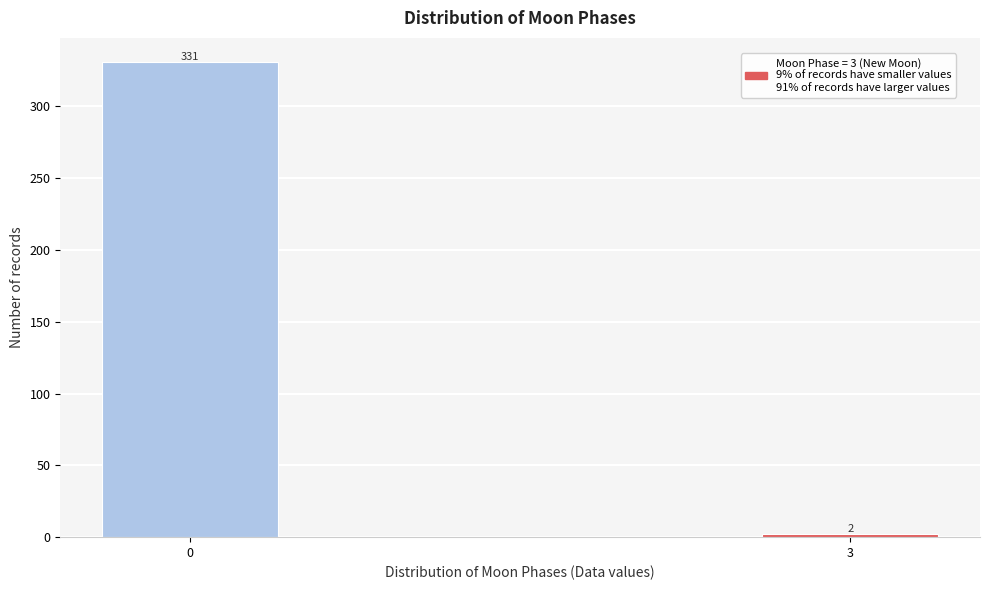

Reading left to right, what are all the values shown in this chart?

0=331	3=2